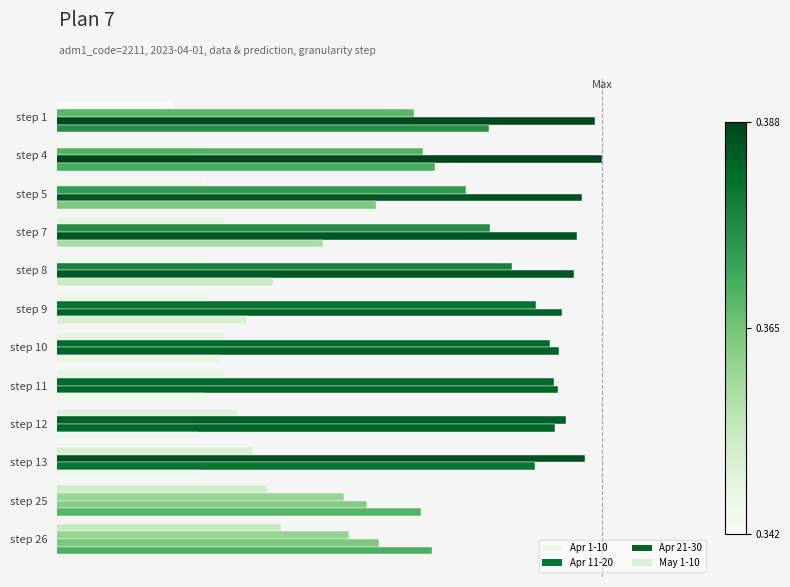

How many bars are there in each group?

4